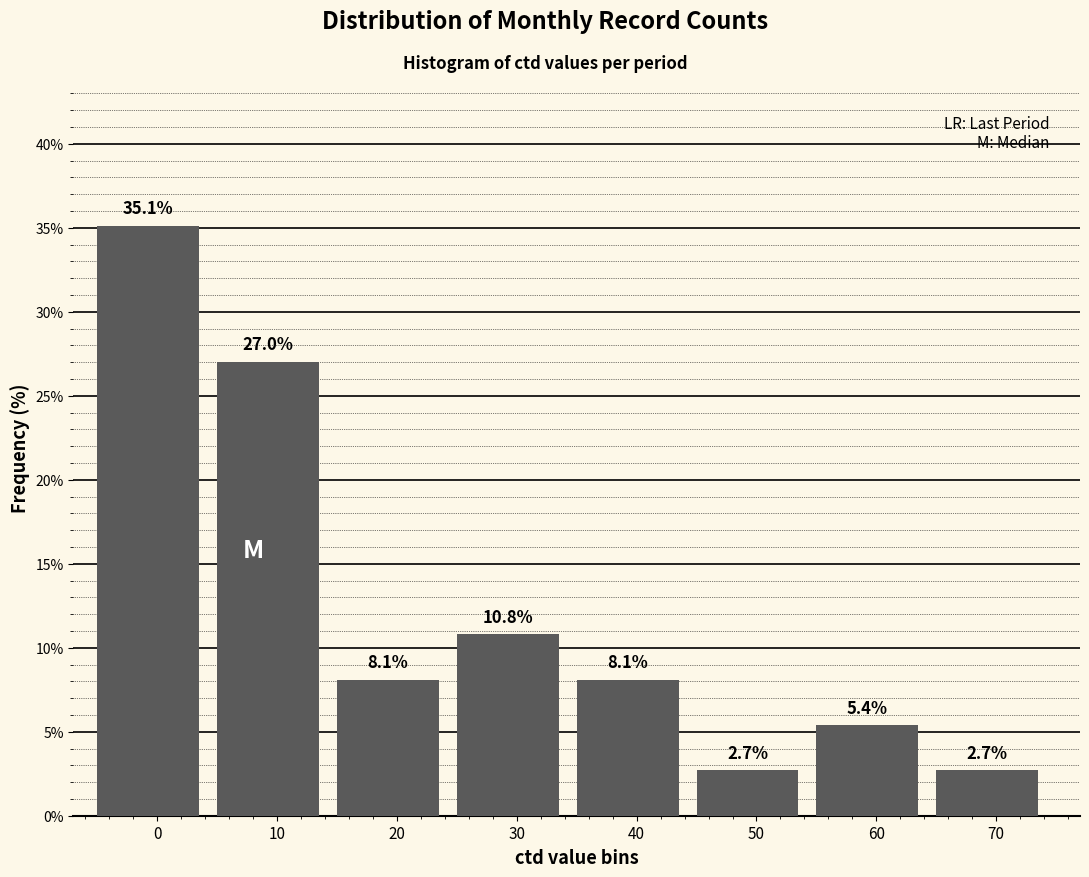

Reading left to right, what are all the values shown in this chart?

0=35.1	10=27.0	20=8.1	30=10.8	40=8.1	50=2.7	60=5.4	70=2.7